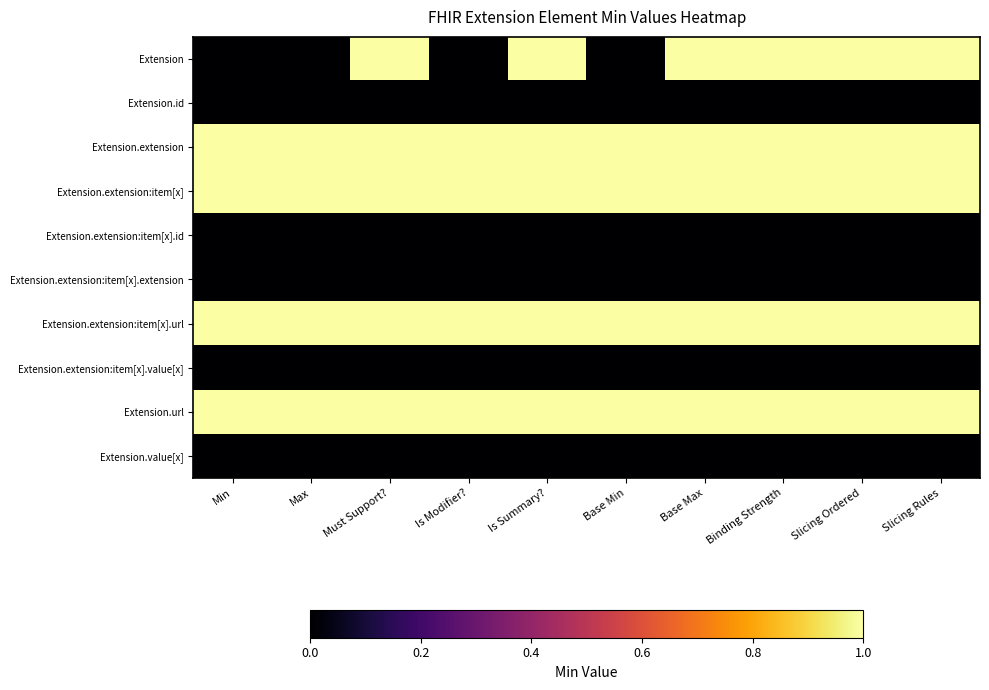

At how many categories does at least one series exceed 0?

10